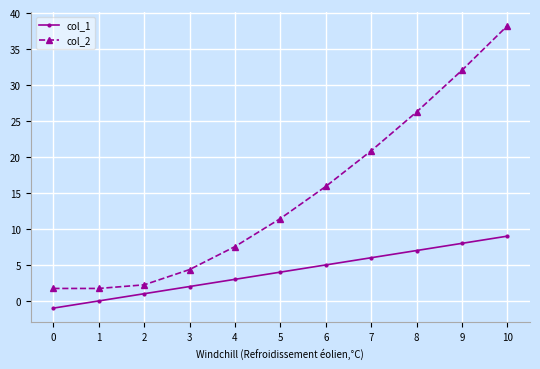

What is the value of the col_2 point at the 7th from the left?

15.9